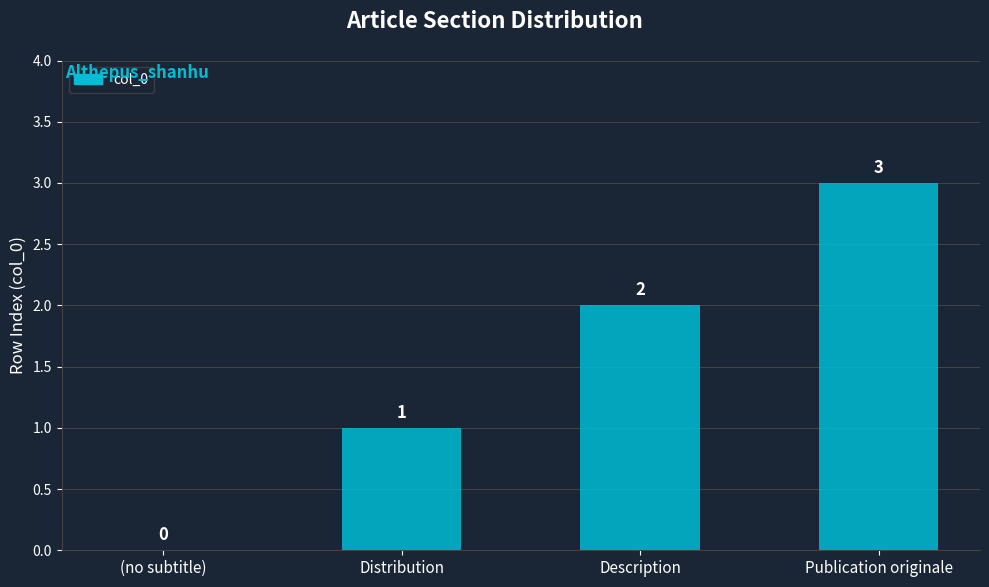

What is the sum of all values?

6